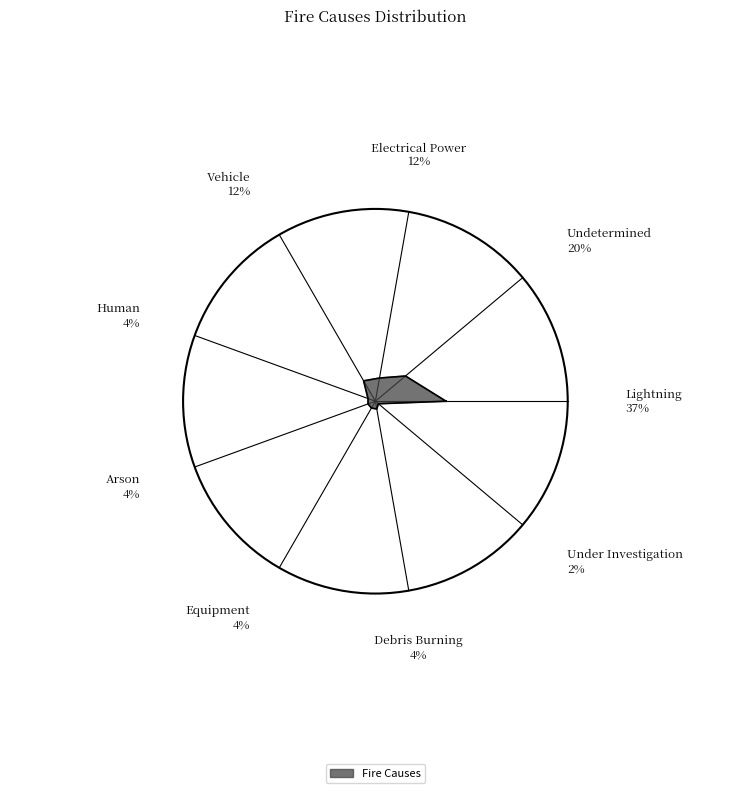

How many slices are in this pie chart?

9